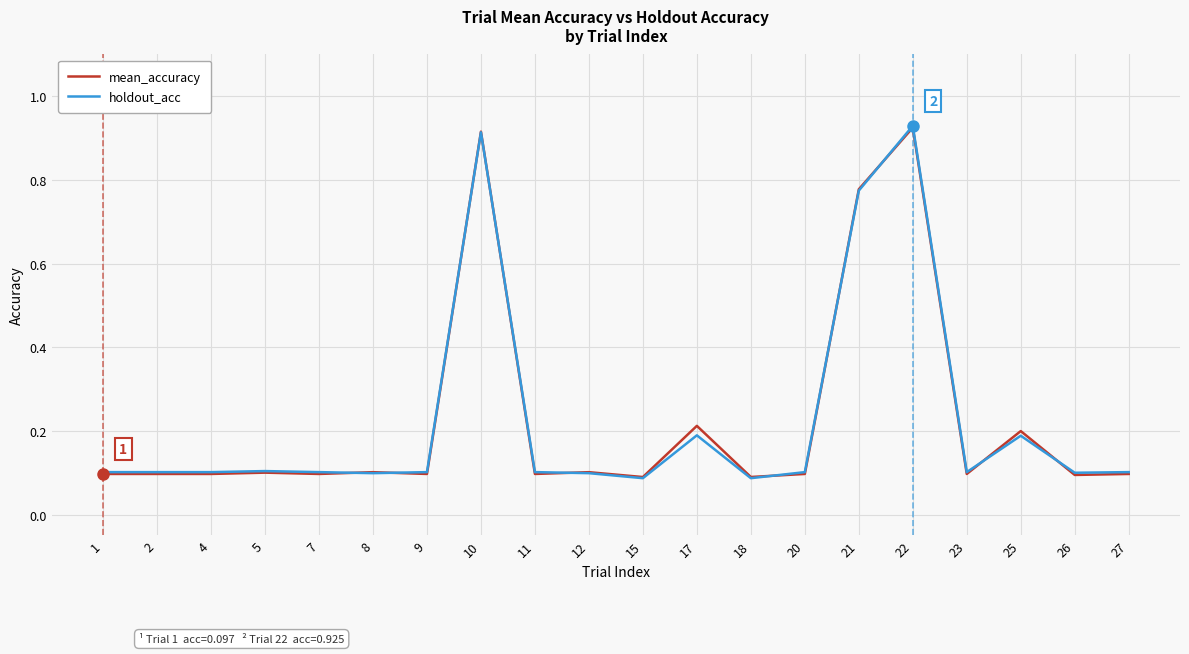

Which series changed the most between 20 and 22?

mean_accuracy